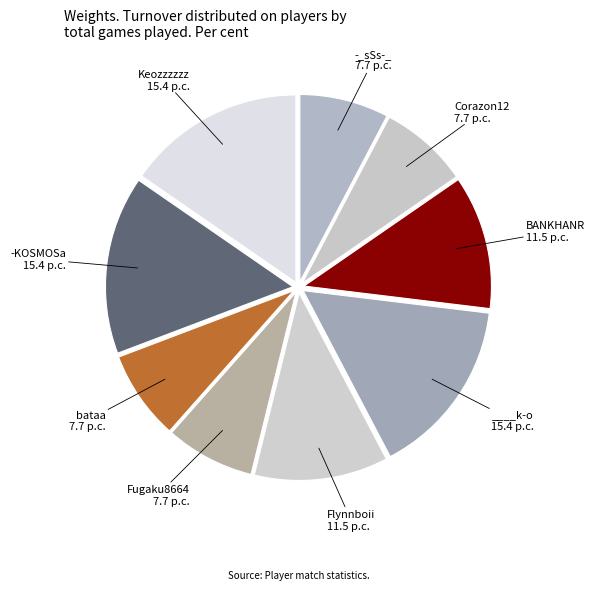

Count the number of slices in the pie.

9